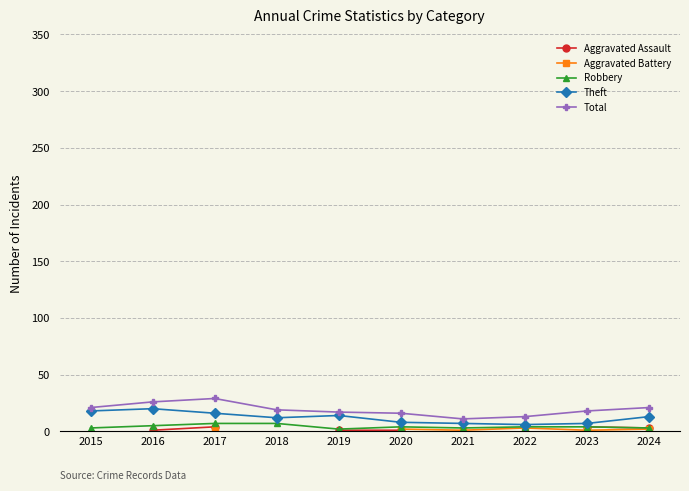

What is the sum of the Total values at 2024 and 2015?

42